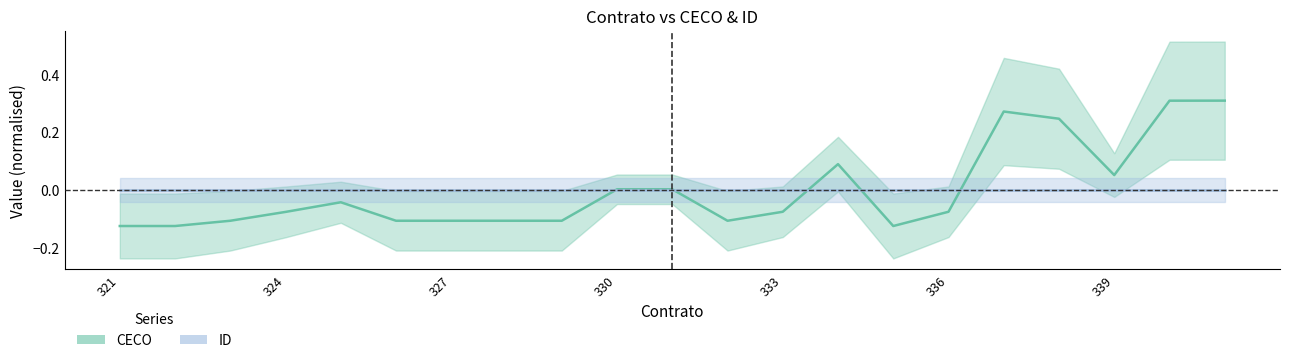

Where is ID nearest to the value 0?

321